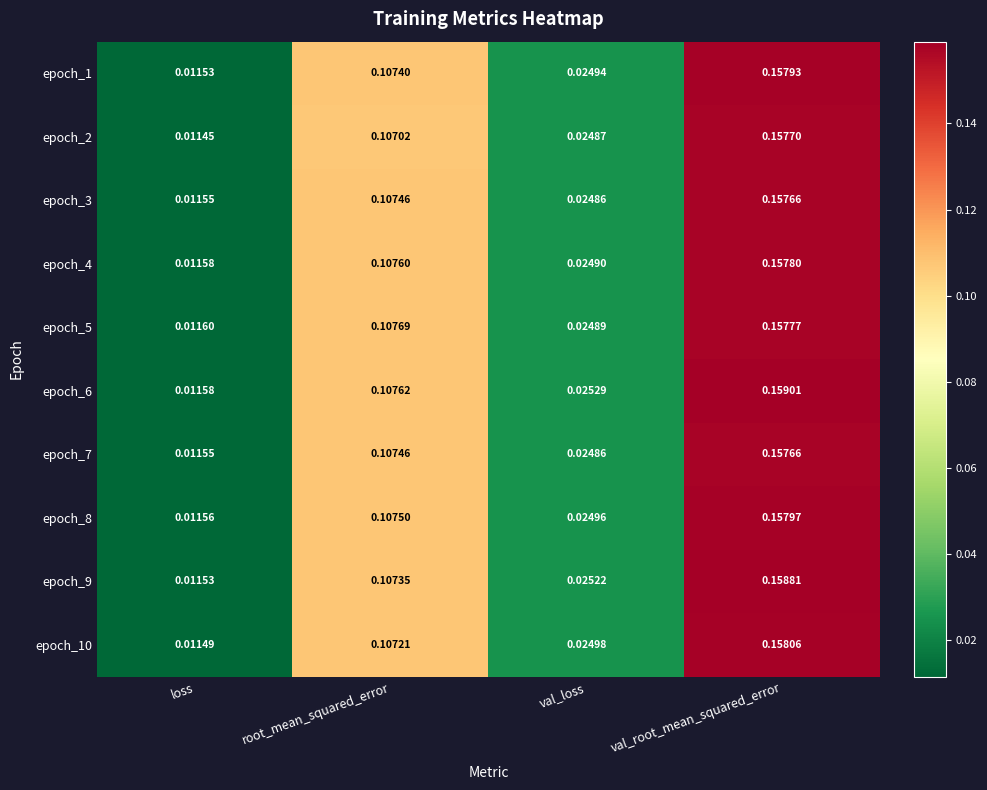

At which category is the sum across all series the highest?

val_root_mean_squared_error